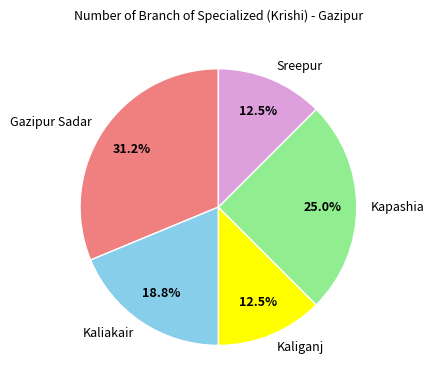

Which category has the biggest portion of the pie?

Gazipur Sadar